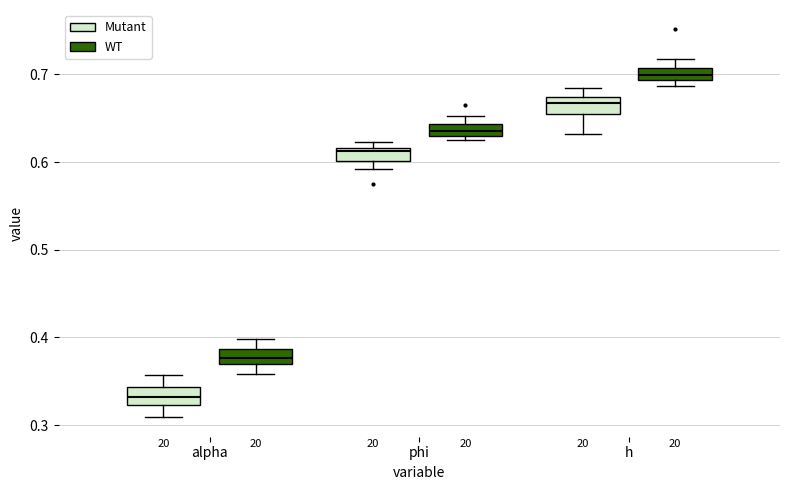

Which box's median line is the highest?

h (WT)